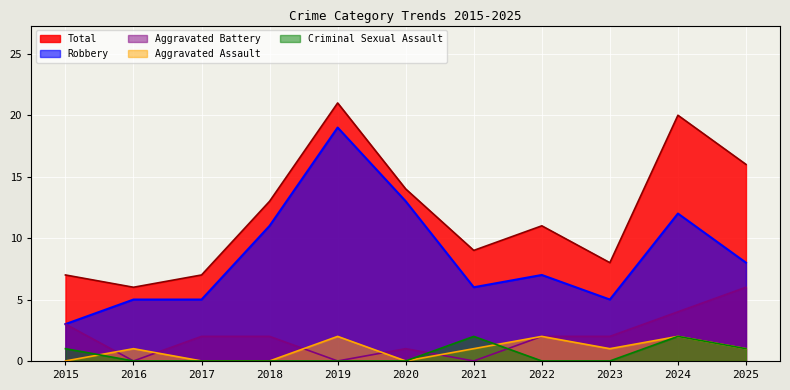

Reading left to right, extract all data points from this chart.

Aggravated Assault: 2015=0	2016=1	2017=0	2018=0	2019=2	2020=0	2021=1	2022=2	2023=1	2024=2	2025=1
Aggravated Battery: 2015=3	2016=0	2017=2	2018=2	2019=0	2020=1	2021=0	2022=2	2023=2	2024=4	2025=6
Criminal Sexual Assault: 2015=1	2016=0	2017=0	2018=0	2019=0	2020=0	2021=2	2022=0	2023=0	2024=2	2025=1
Robbery: 2015=3	2016=5	2017=5	2018=11	2019=19	2020=13	2021=6	2022=7	2023=5	2024=12	2025=8
Total: 2015=7	2016=6	2017=7	2018=13	2019=21	2020=14	2021=9	2022=11	2023=8	2024=20	2025=16